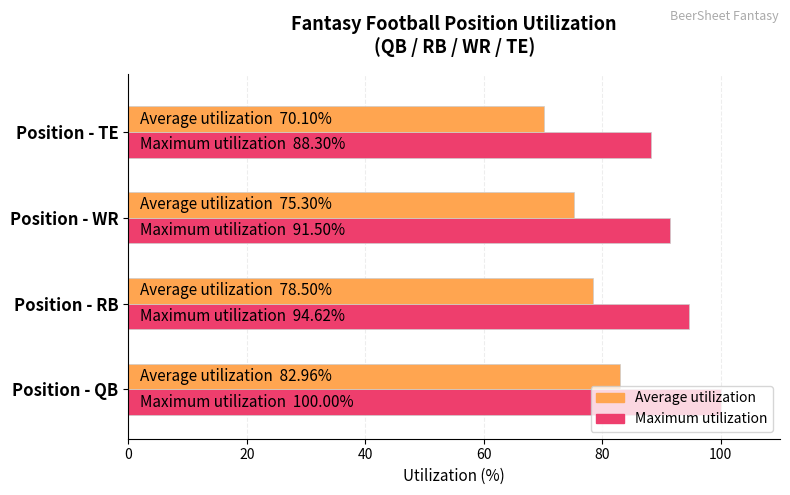

Rank the series at Position - QB from lowest to highest value.

Average utilization, Maximum utilization